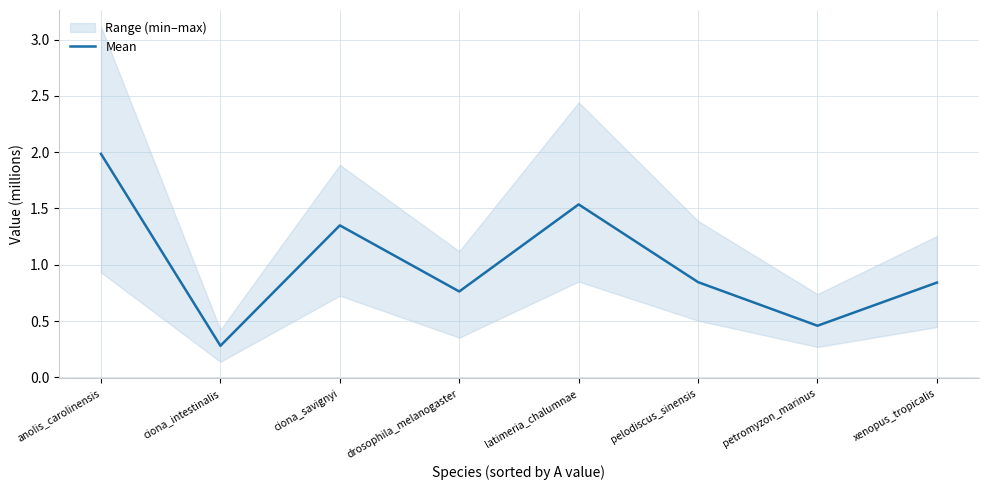

The chart shows a value of 2.0 at anolis_carolinensis. True or false?

True